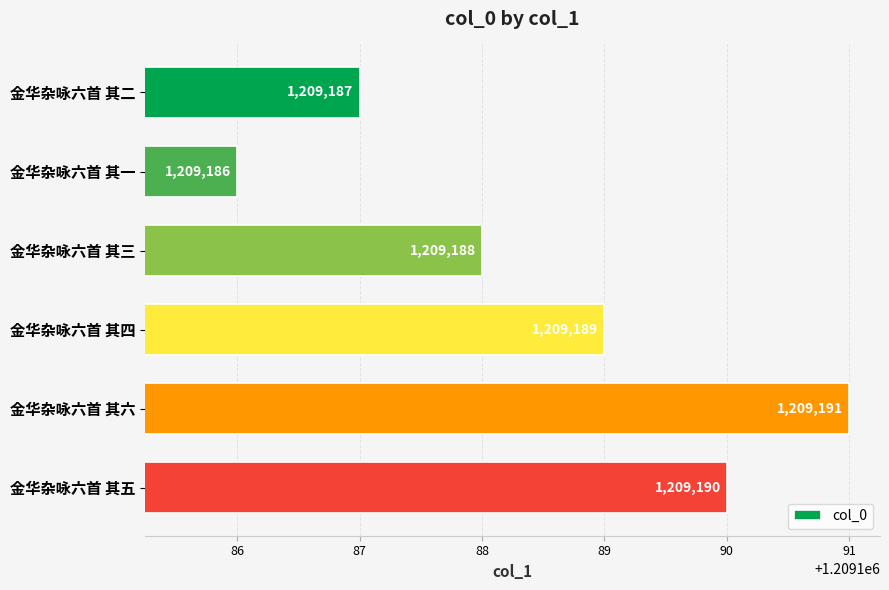

Rank the categories by value from lowest to highest.

金华杂咏六首 其一, 金华杂咏六首 其二, 金华杂咏六首 其三, 金华杂咏六首 其四, 金华杂咏六首 其五, 金华杂咏六首 其六